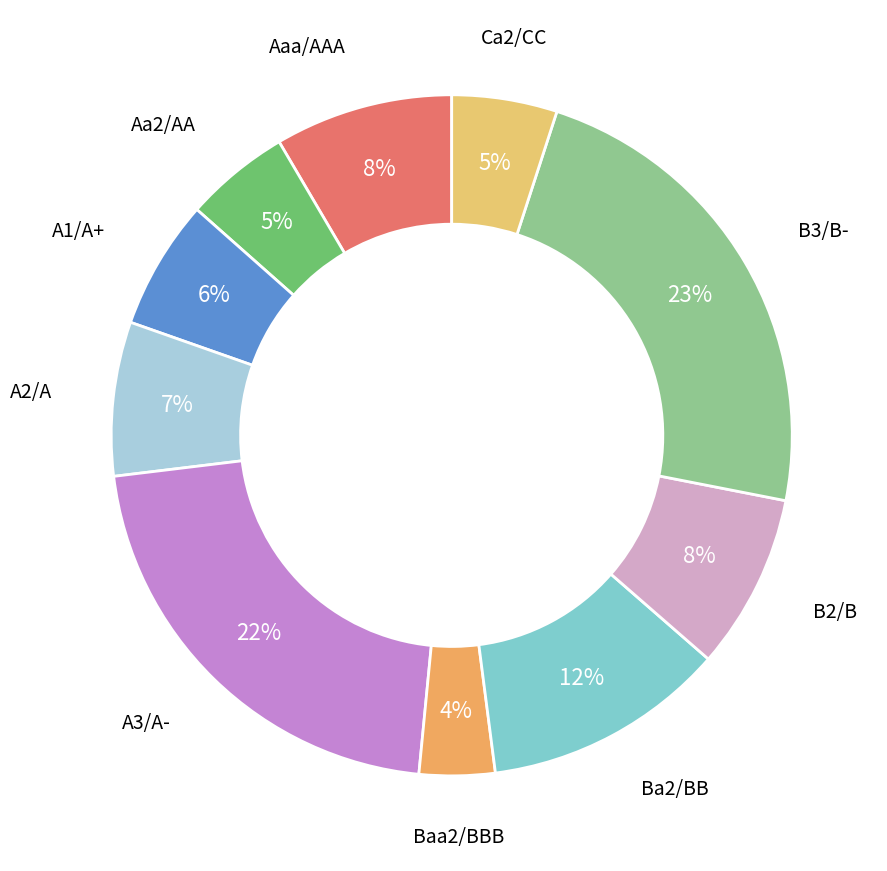

To the nearest percent, what is the difference between the largest and smallest slice percentages?

19%